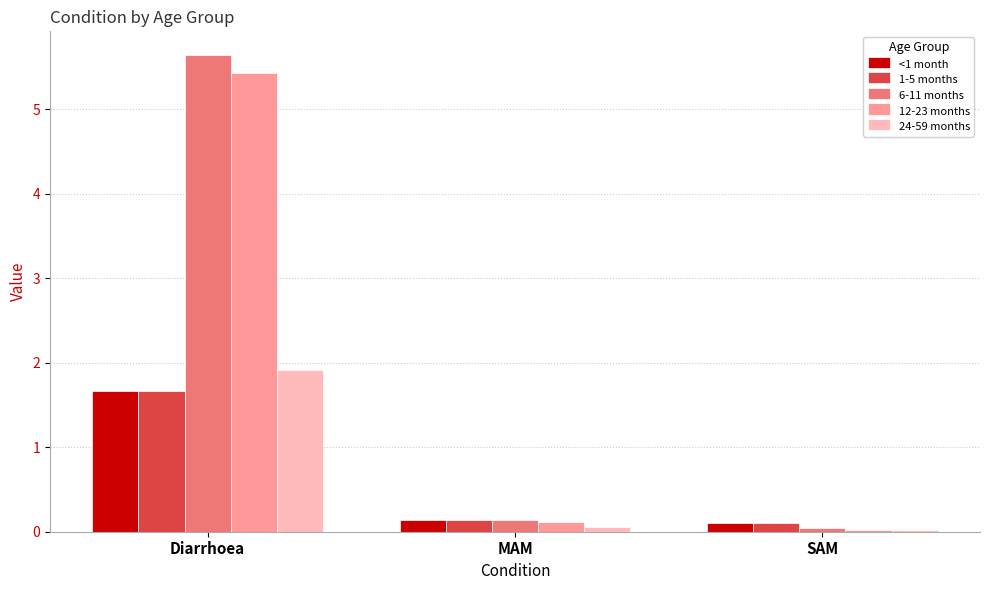

What is the lowest value of the <1 month series?

0.1